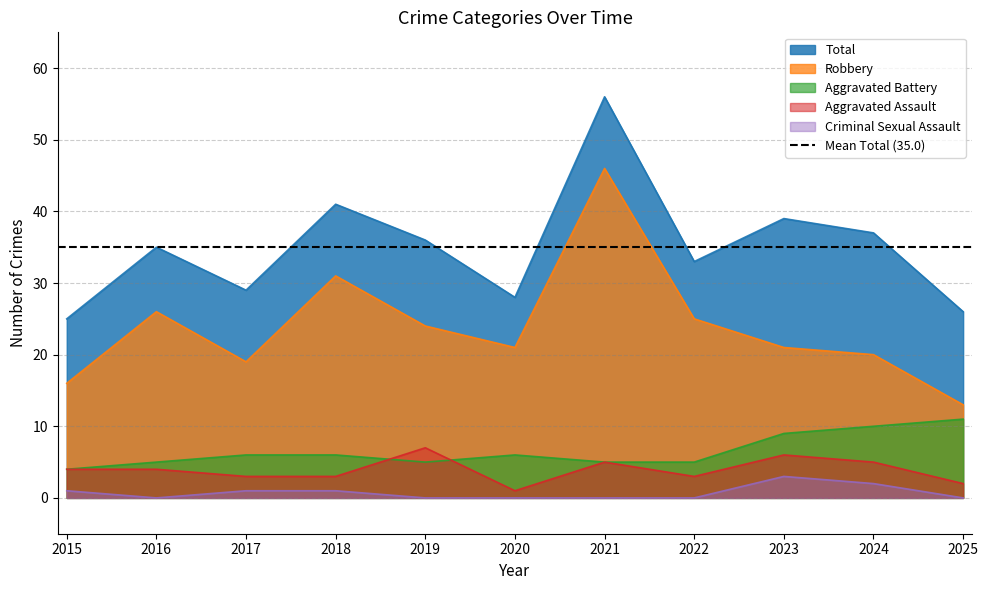

What is the difference between the highest and lowest values at 2023?

36